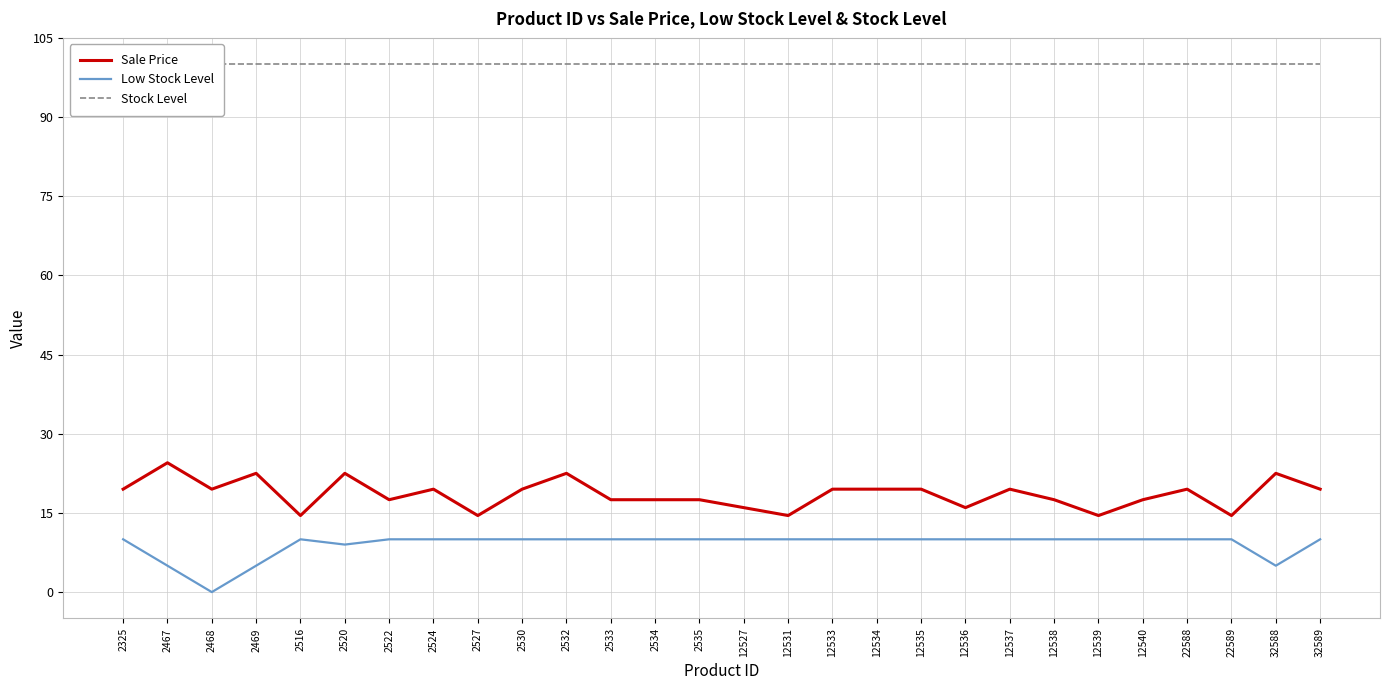

True or false: Stock Level has more than 2 interior local peaks.

False